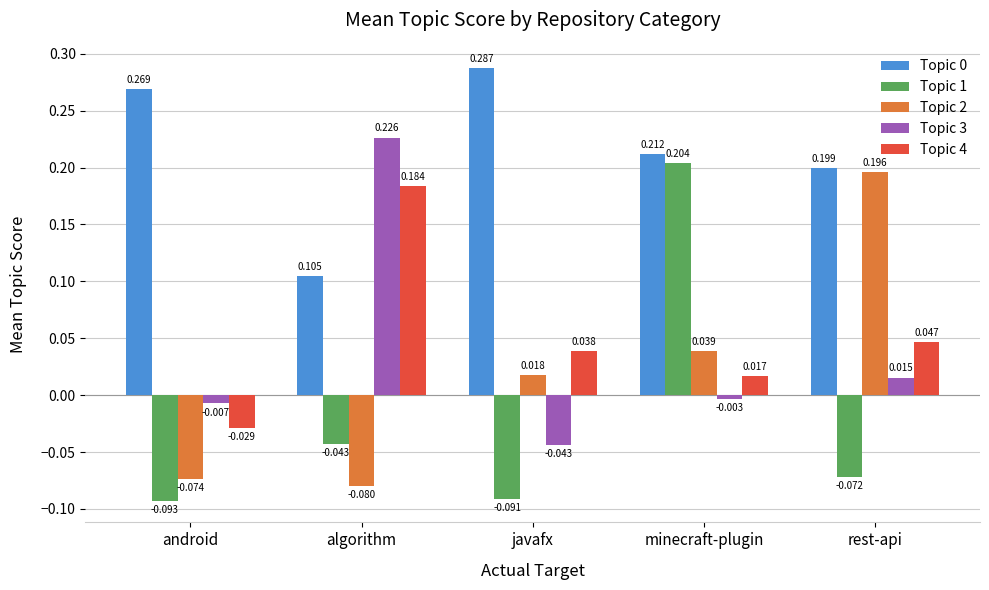

Rank the categories by Topic 3 value from lowest to highest.

javafx, android, minecraft-plugin, rest-api, algorithm